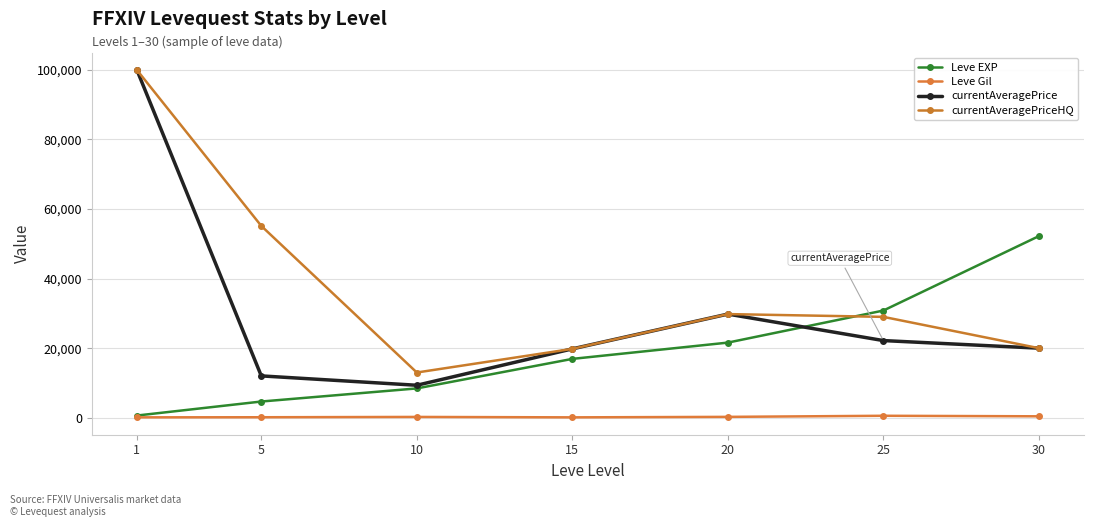

Reading left to right, what are all the values shown in this chart?

Leve EXP: 630	4660	8430	16920	21600	30820	52220
Leve Gil: 112	140	230	110	248	562	410
currentAveragePrice: 100000	12028	9336	19800	29800	22184	20000
currentAveragePriceHQ: 100000	55149	13002	19800	29800	29000	20000